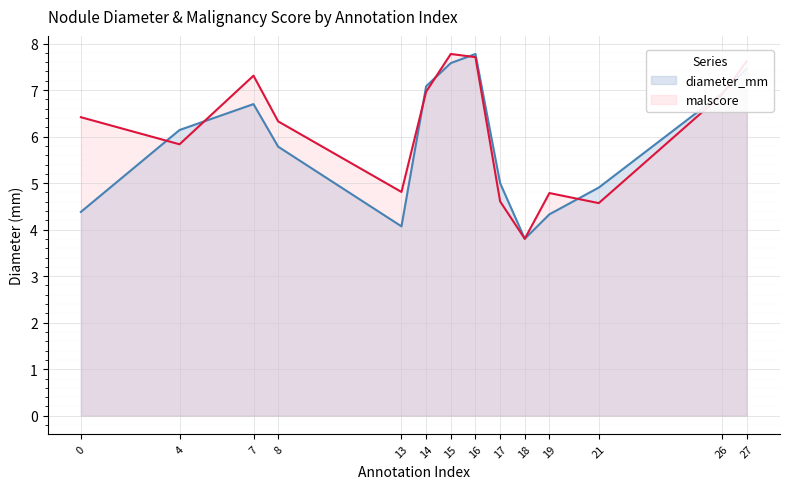

The diameter_mm series shows 4.1 at 13. True or false?

True